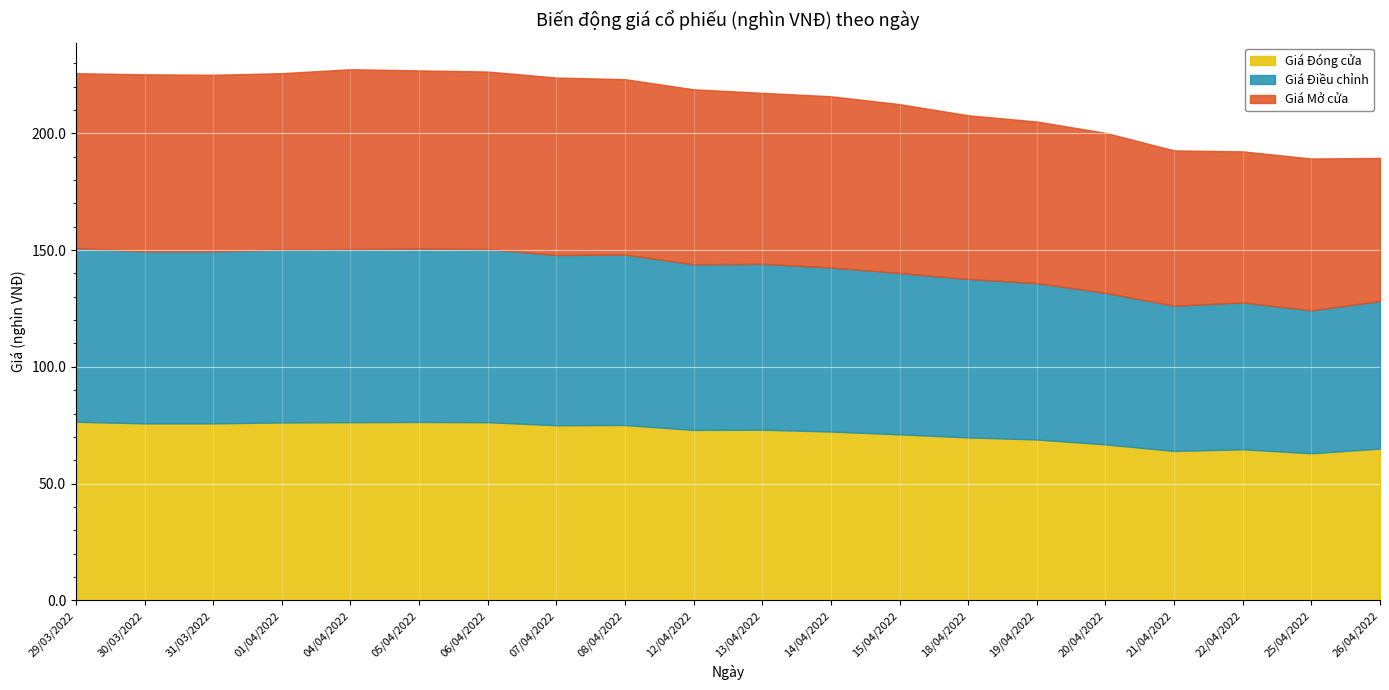

In Giá Đóng cửa, how many points are lower than both neighbors (excluding endpoints)?

4